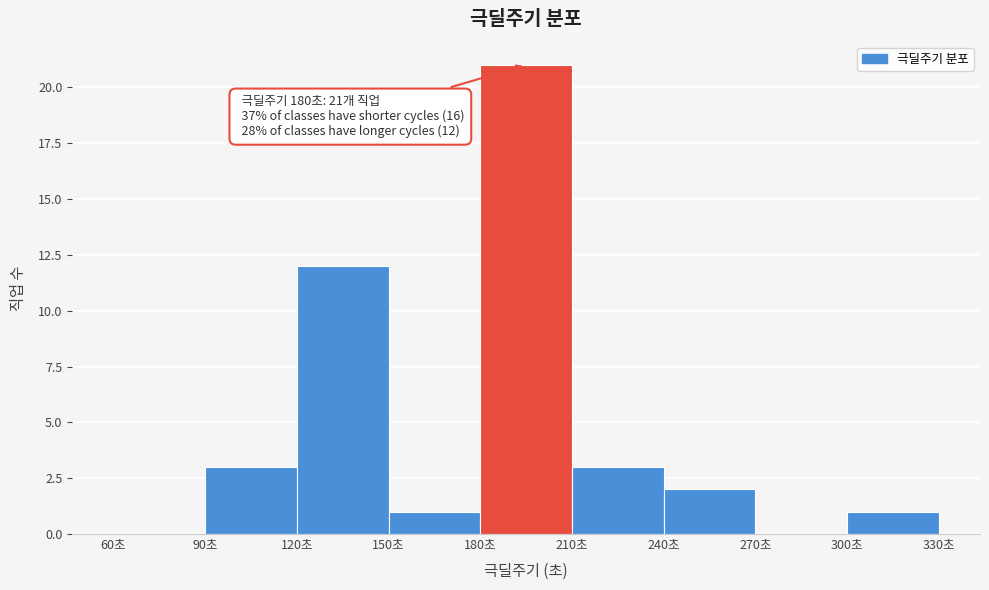

Over which range of the x-axis is the bar tallest?

180 to 210